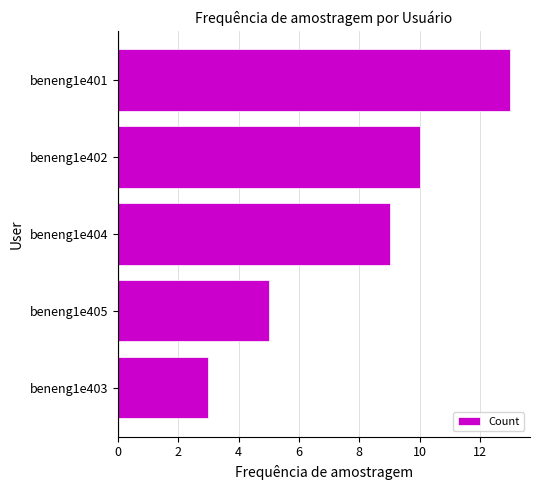

List the labels in order of value, smallest first.

beneng1e403, beneng1e405, beneng1e404, beneng1e402, beneng1e401